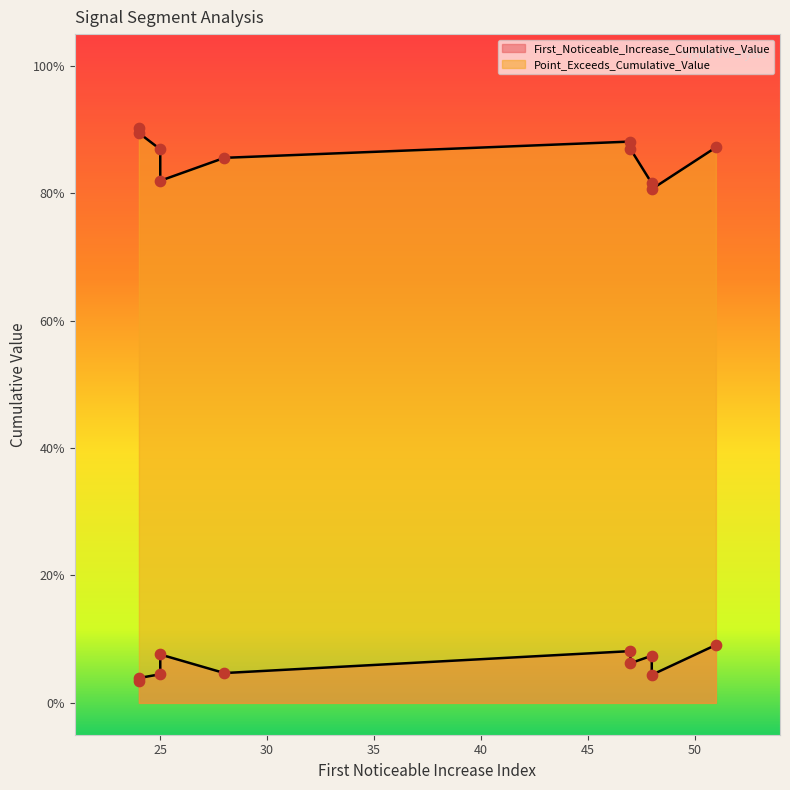

What are all the series names shown in the legend?

First_Noticeable_Increase_Cumulative_Value, Point_Exceeds_Cumulative_Value